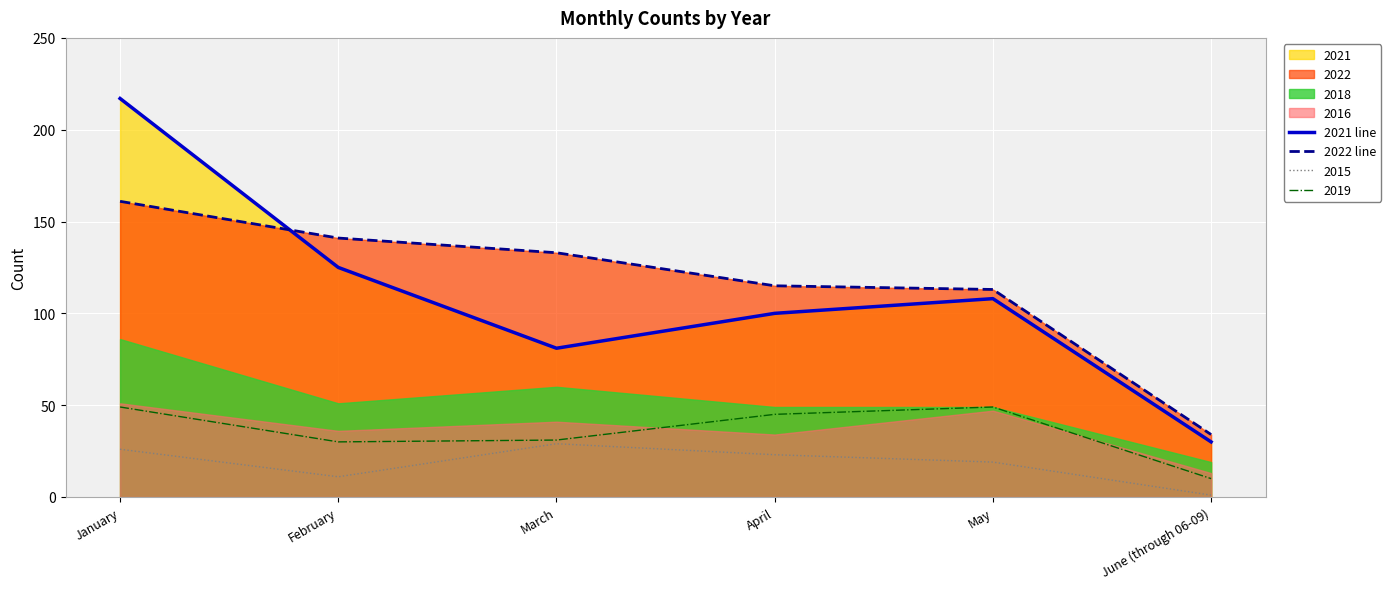

Which series has the largest total across all categories?

2022 line